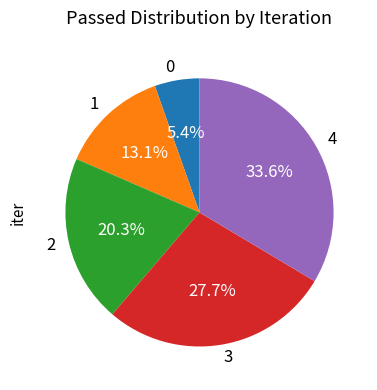

Is it true that 0 is 1% of the pie?

False